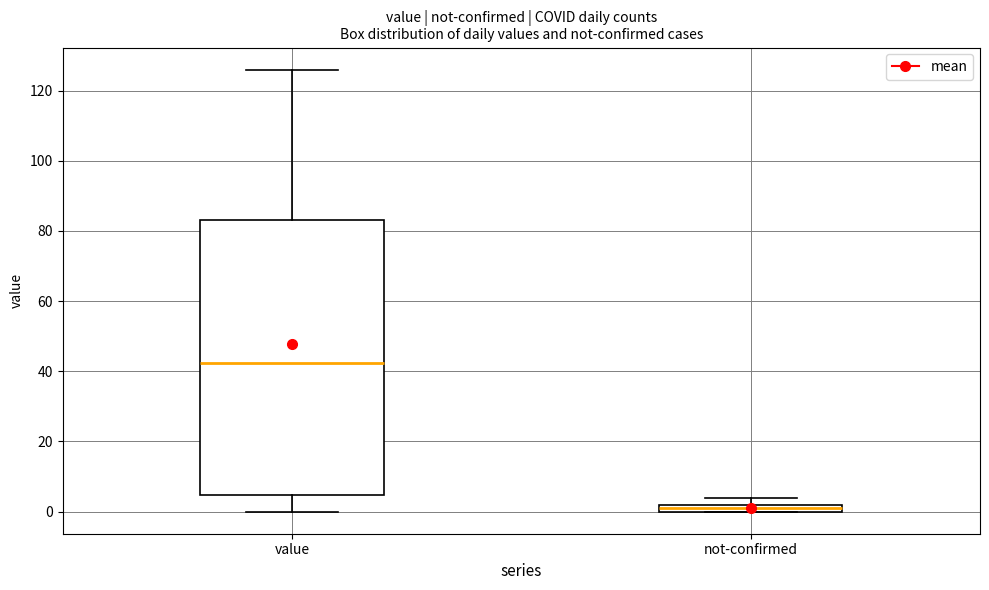

Which box has the highest median line?

value